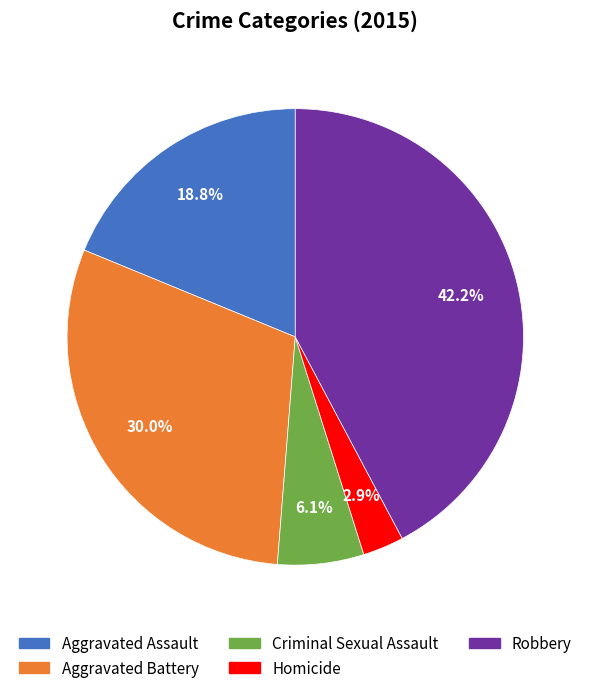

Is there any slice that represents more than half of the pie?

No